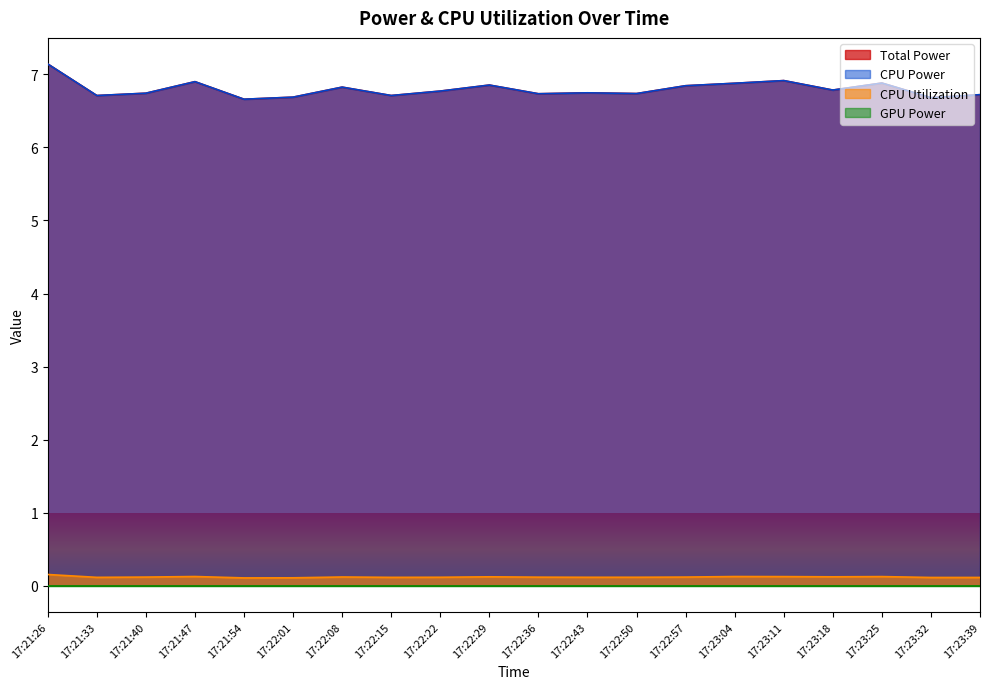

Between 17:22:01 and 17:23:11, which series saw the biggest shift?

Total Power